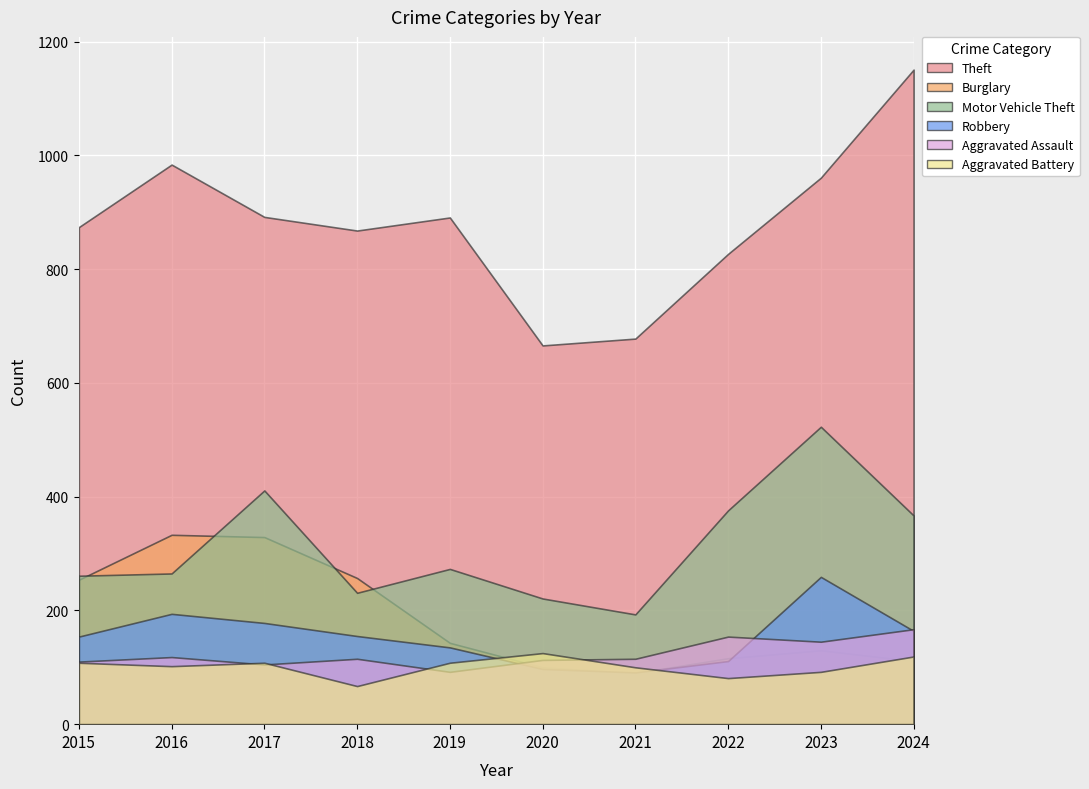

Reading left to right, list all the values displayed in this chart.

Theft: 2015=874	2016=984	2017=892	2018=868	2019=891	2020=666	2021=678	2022=827	2023=961	2024=1151
Burglary: 2015=254	2016=333	2017=329	2018=257	2019=143	2020=100	2021=90	2022=116	2023=130	2024=111
Motor Vehicle Theft: 2015=261	2016=265	2017=411	2018=231	2019=273	2020=221	2021=193	2022=376	2023=523	2024=367
Robbery: 2015=154	2016=194	2017=178	2018=155	2019=135	2020=97	2021=91	2022=111	2023=259	2024=164
Aggravated Assault: 2015=110	2016=118	2017=105	2018=115	2019=92	2020=113	2021=115	2022=154	2023=145	2024=167
Aggravated Battery: 2015=108	2016=102	2017=108	2018=67	2019=108	2020=125	2021=100	2022=81	2023=92	2024=119